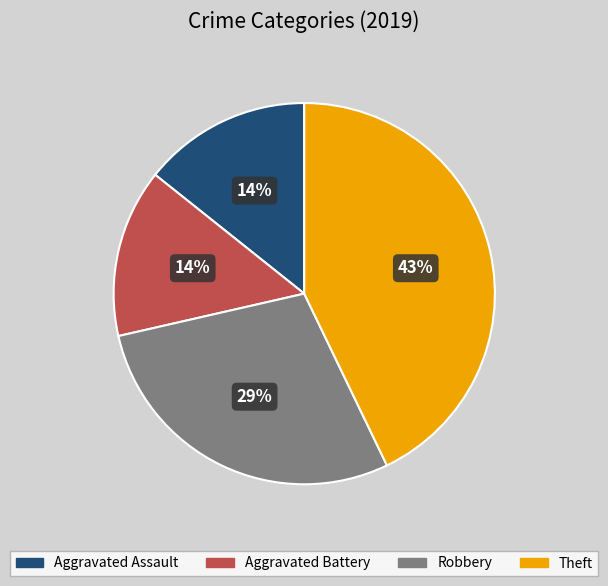

Combined, do Aggravated Assault and Aggravated Battery account for over 50%?

No